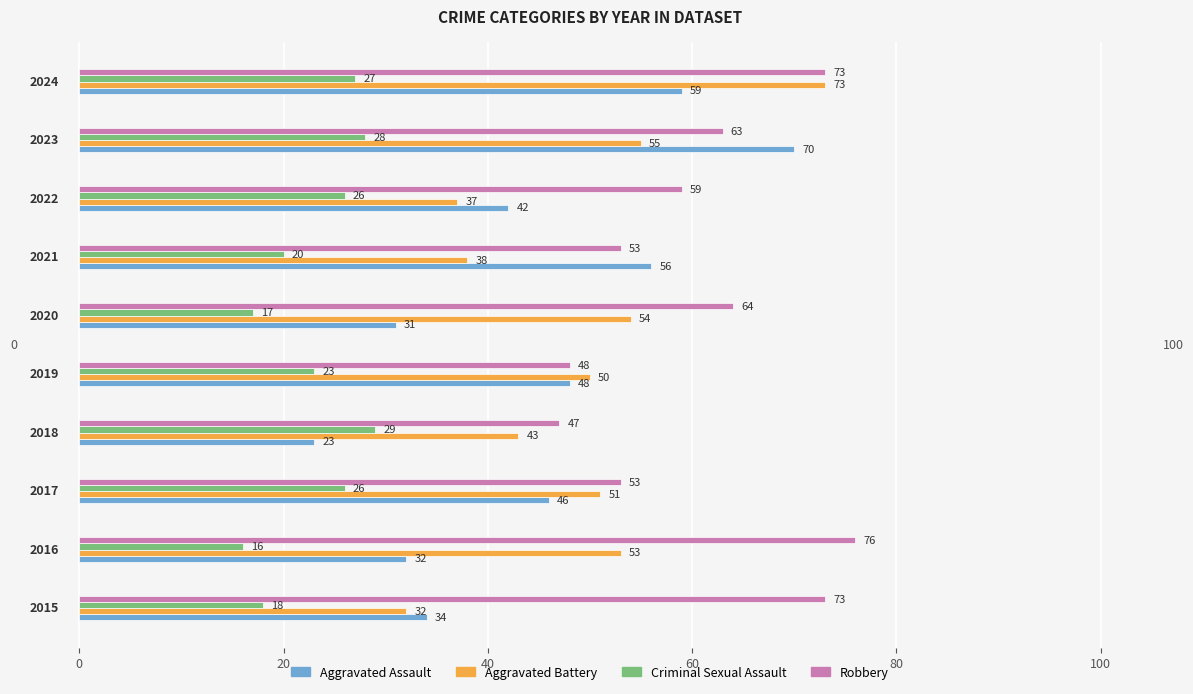

At how many categories does at least one series exceed 23?

10